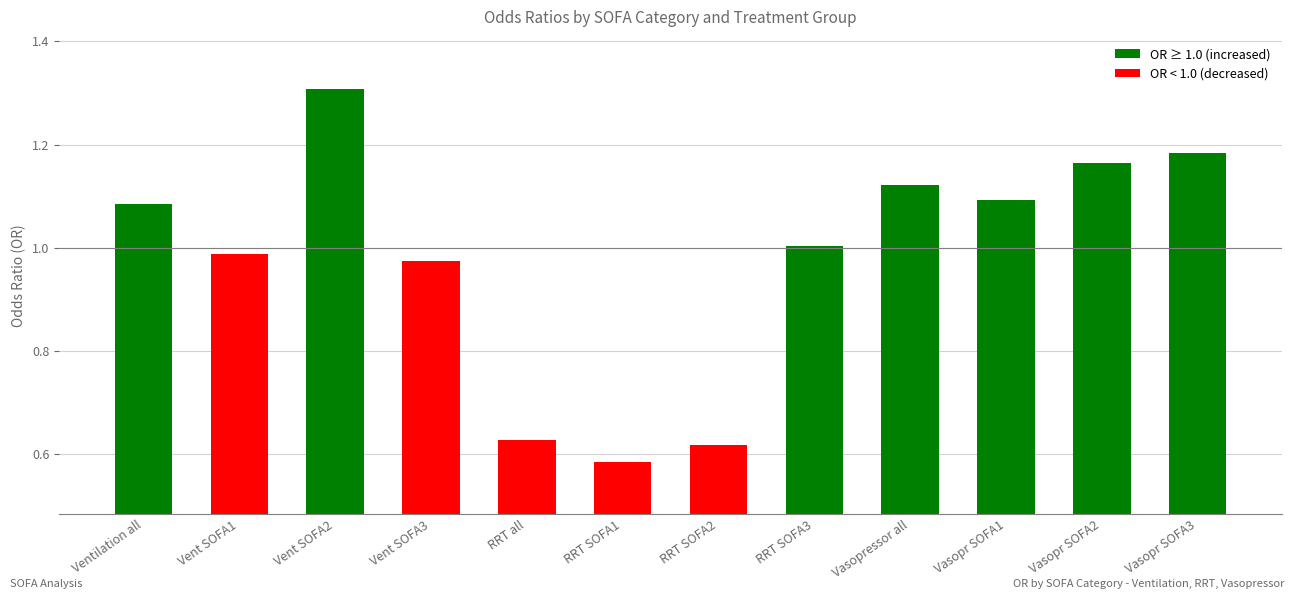

True or false: the data shows 1.0 at RRT SOFA3.

True